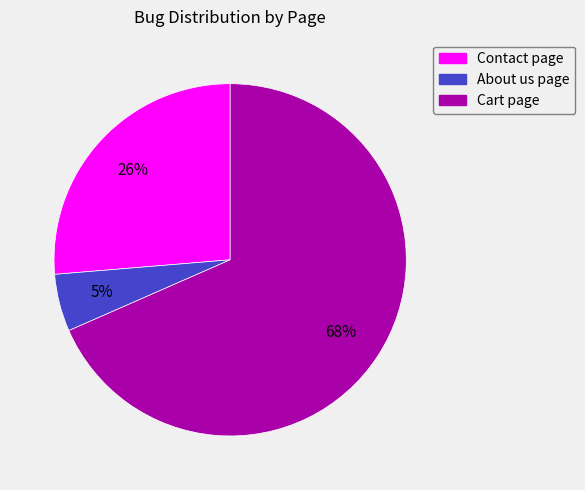

To the nearest percent, what percentage of the pie is About us page?

5%